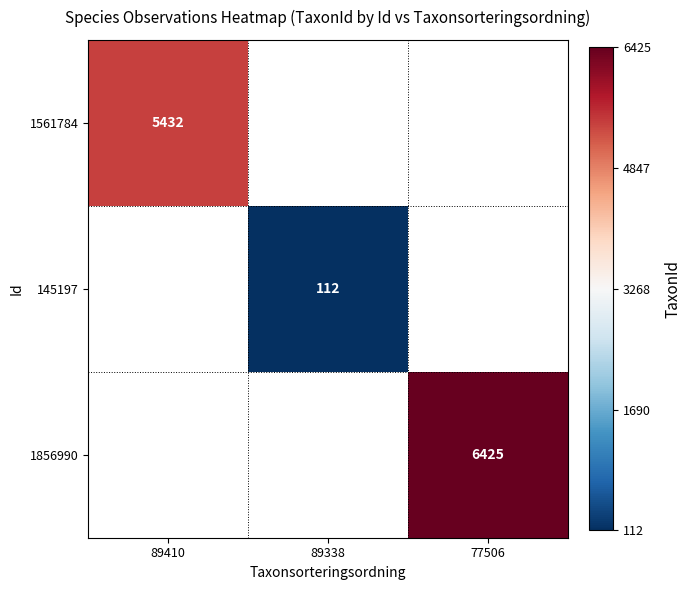

The 1561784 series shows 5432 at 89410. True or false?

True